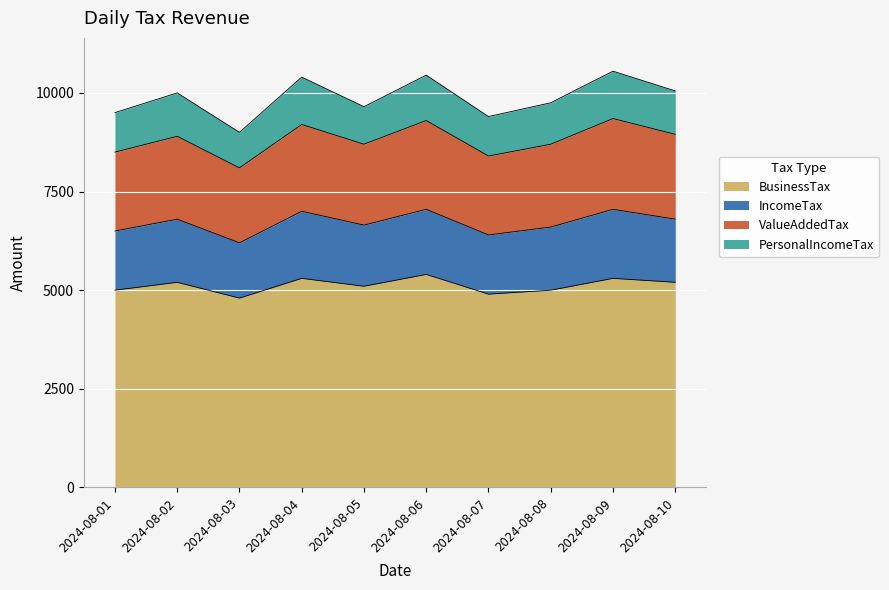

What is the minimum value for BusinessTax?

4800